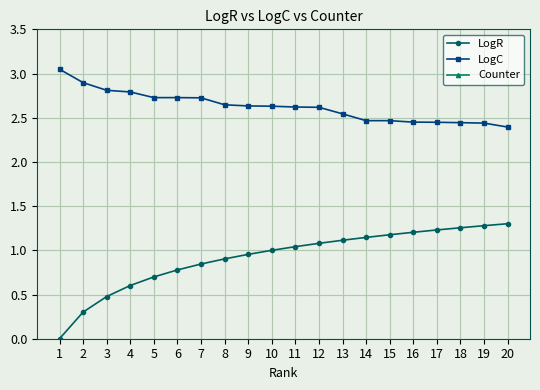

Which category has the highest value in the Counter series?

1